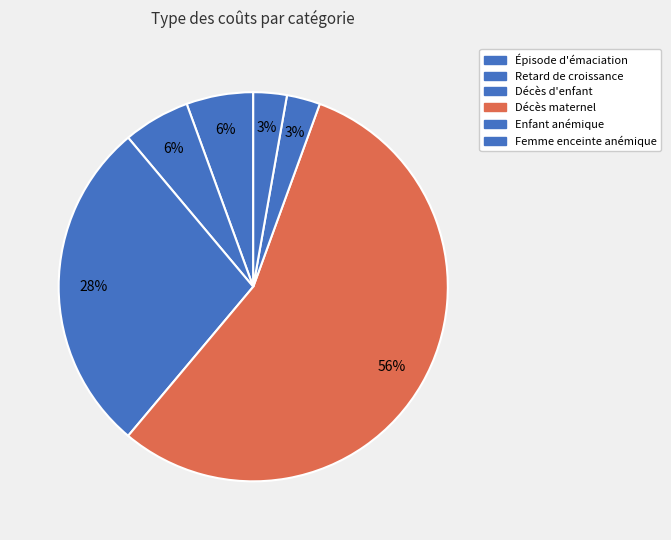

What percentage is NOT represented by Décès maternel?

44.4%